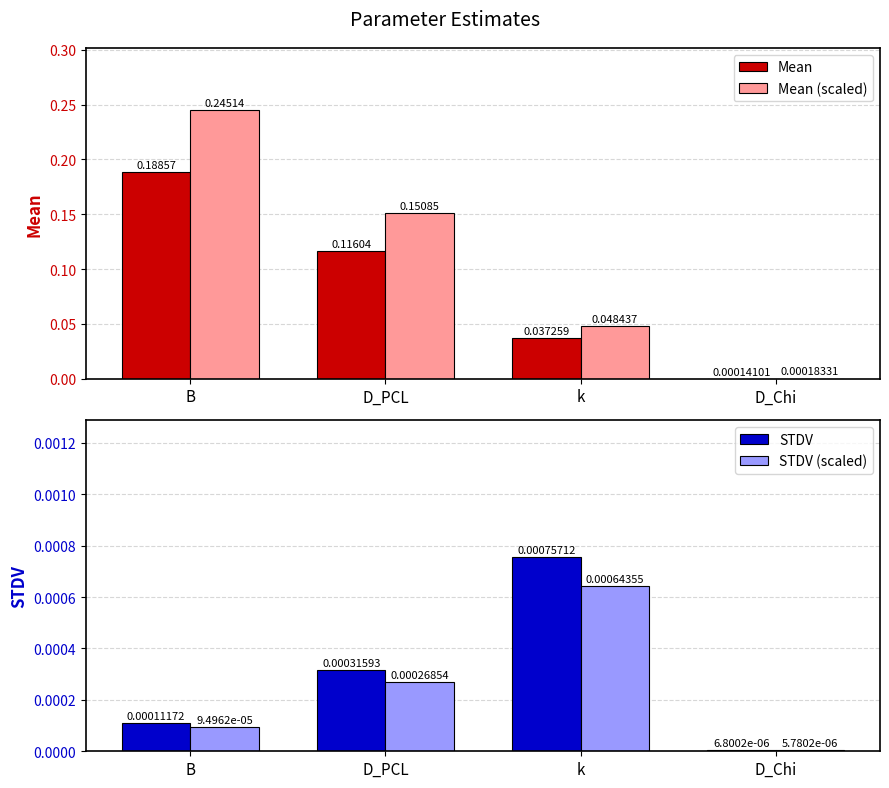

List the labels in order of Mean (scaled) value, smallest first.

D_Chi, k, D_PCL, B